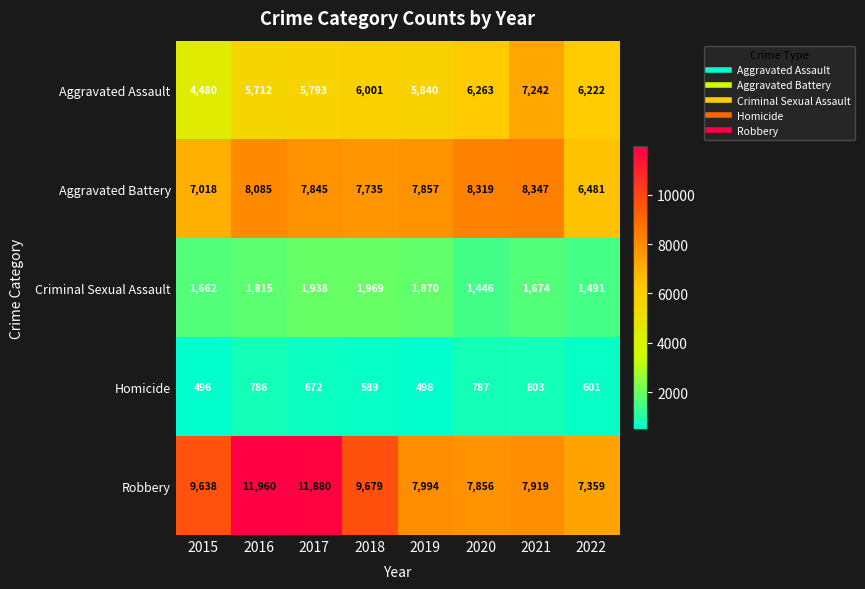

Read the Criminal Sexual Assault value at 2018.

1969